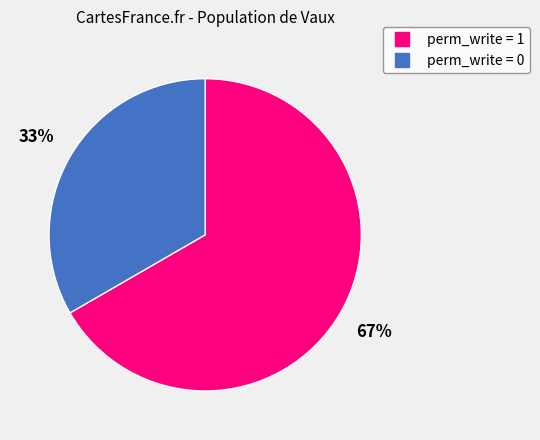

How many slices are in this pie chart?

2